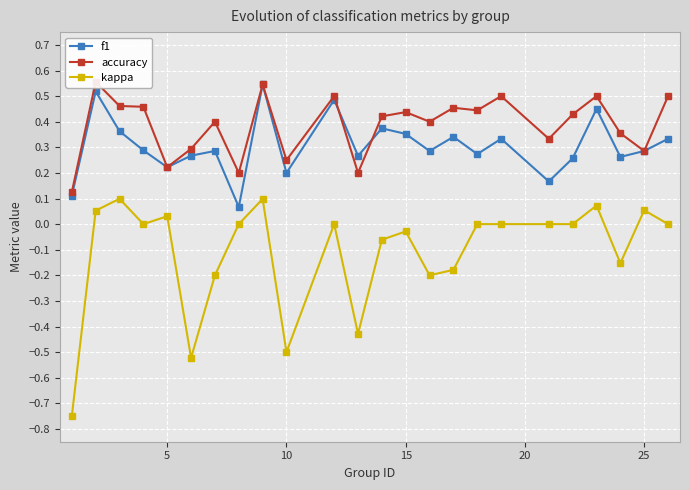

True or false: f1 and kappa cross at least once.

False